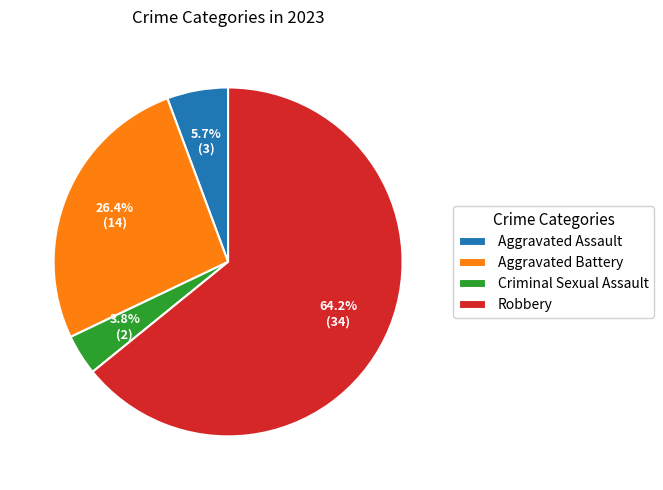

Rank the categories by value from highest to lowest.

Robbery, Aggravated Battery, Aggravated Assault, Criminal Sexual Assault